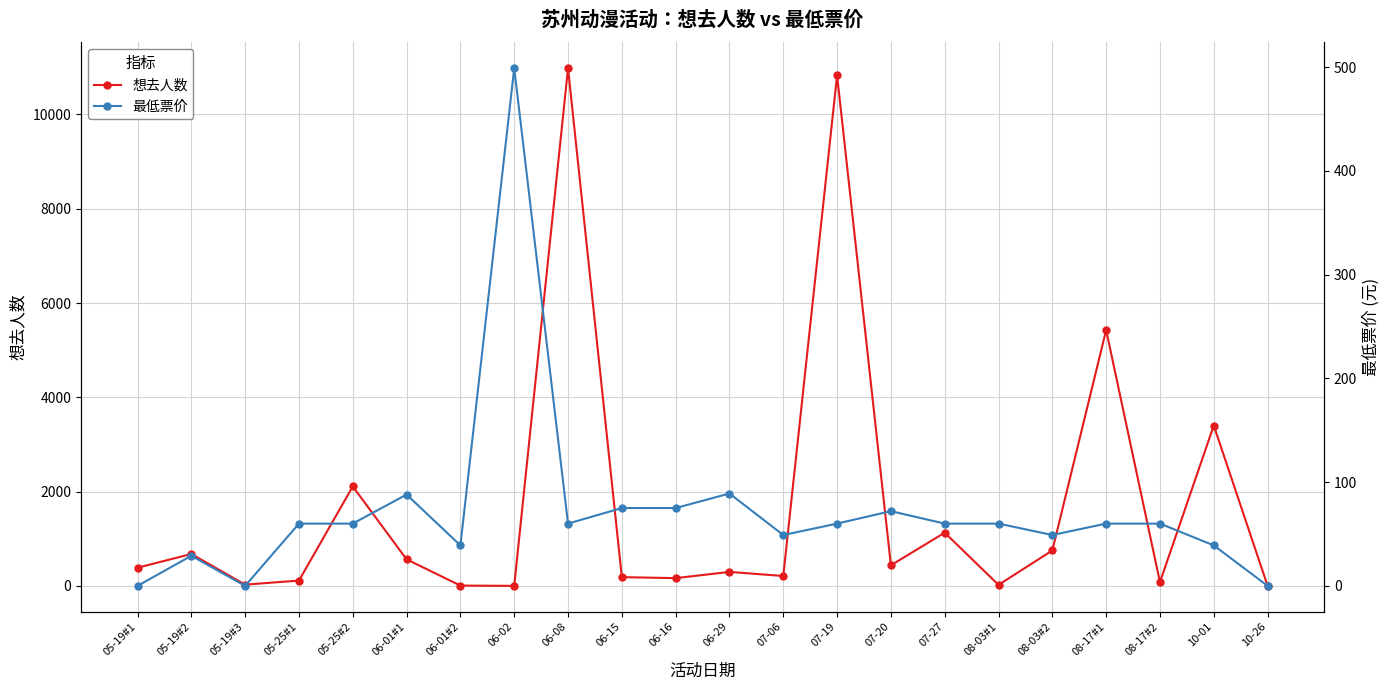

At which label is 最低票价 closest to 249?

06-29